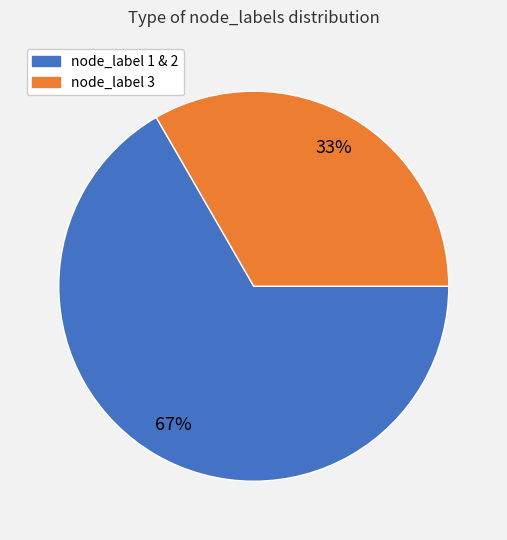

Is there any slice that represents more than half of the pie?

Yes